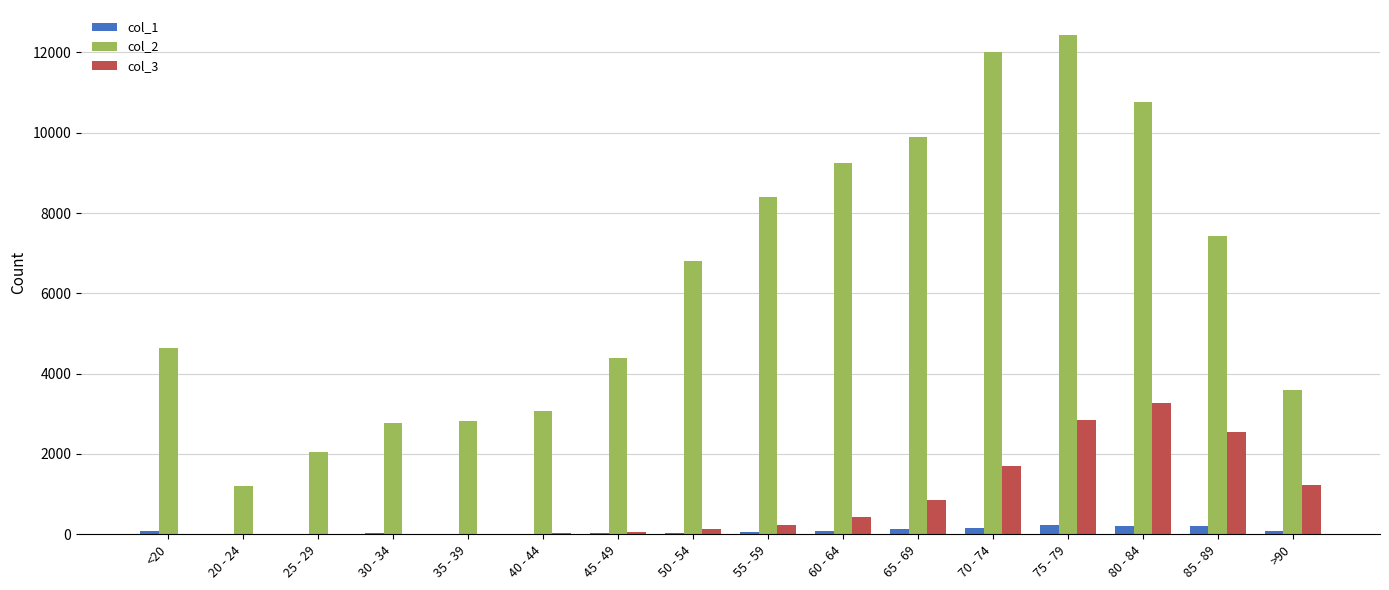

Which series has the largest total across all categories?

col_2